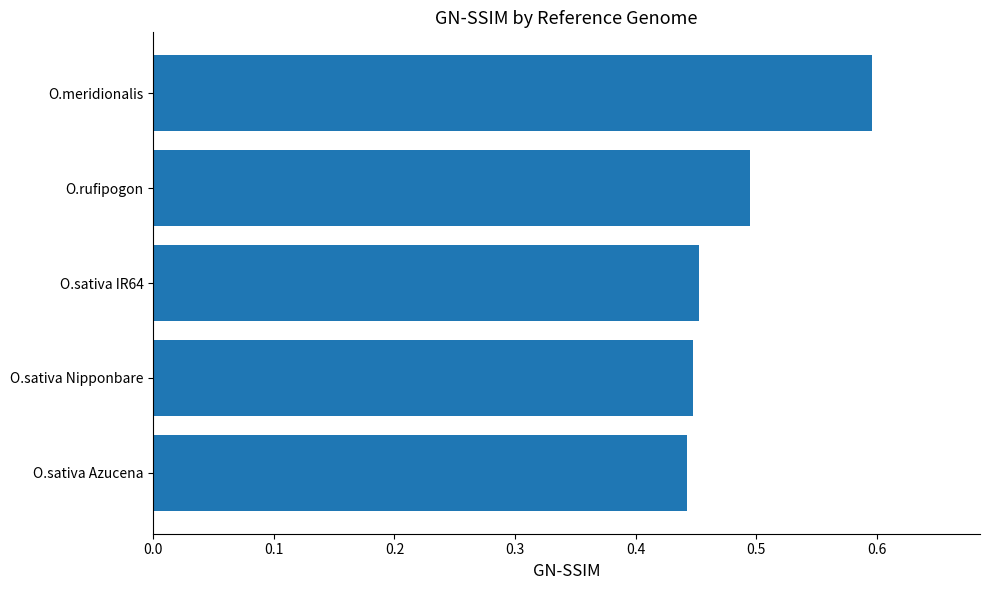

Are the bars grouped side by side (vs. stacked)?

No